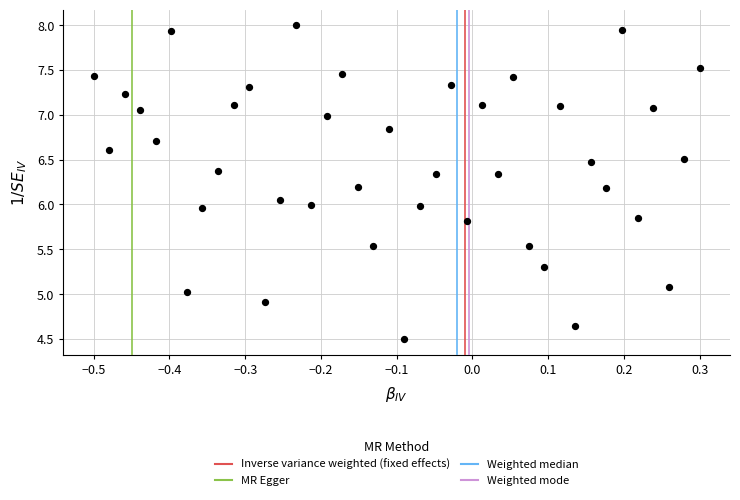

What is the range of Y values (max minus min)?

3.5